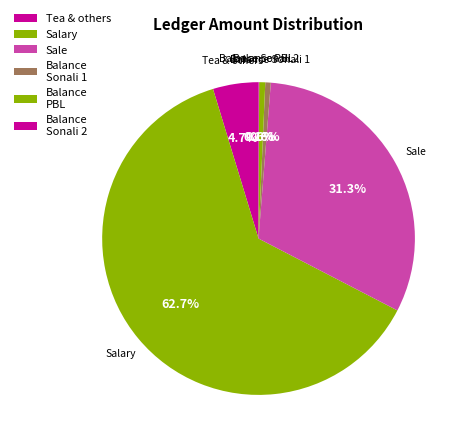

What percentage is the Salary slice, to the nearest percent?

63%